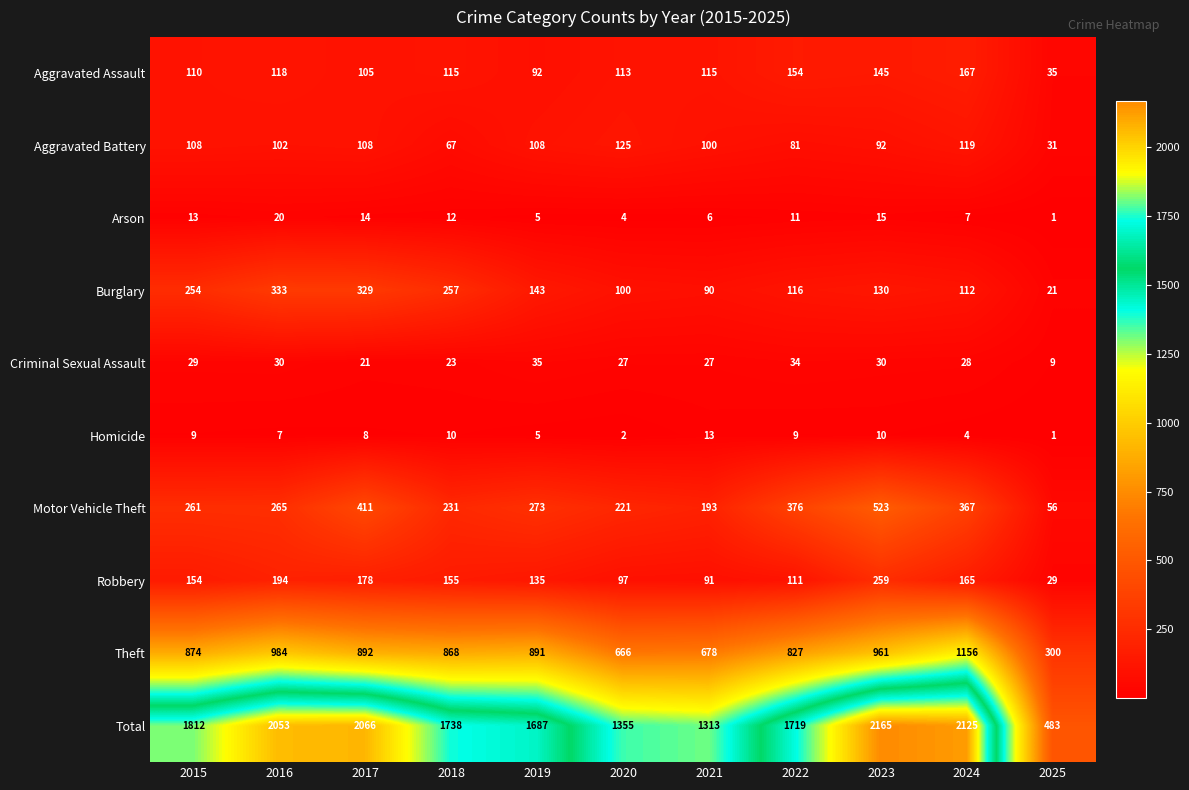

Is it true that Burglary equals 165 at 2024?

False